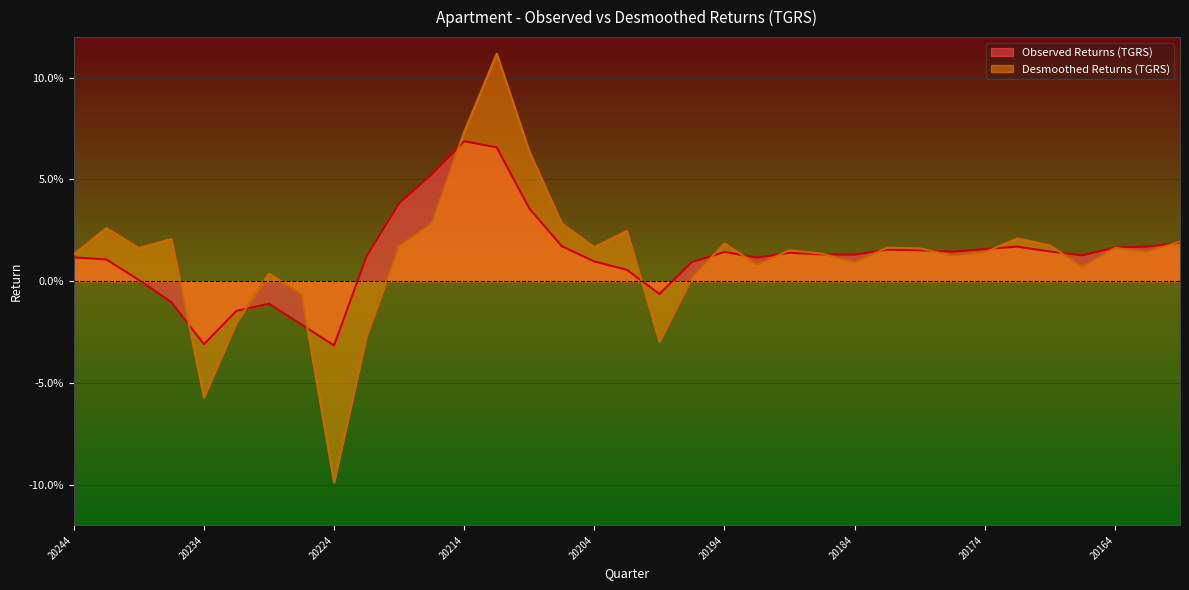

What are all the series names shown in the legend?

Observed Returns (TGRS), Desmoothed Returns (TGRS)